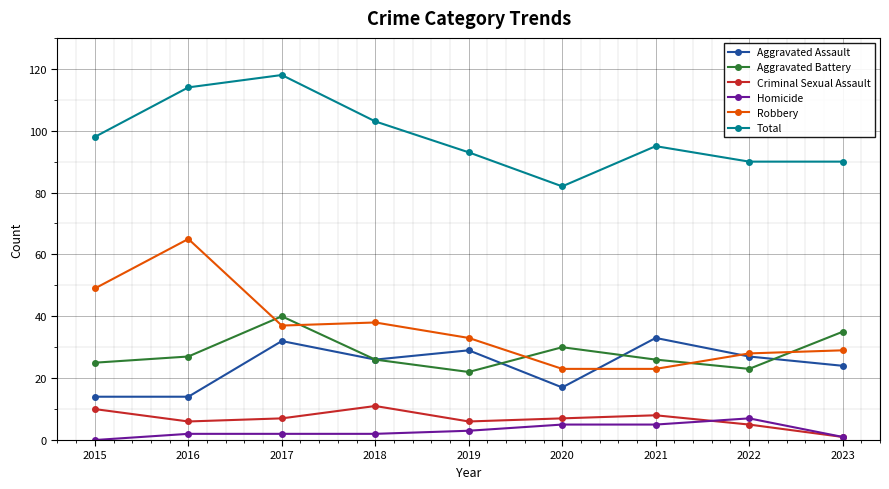

Which series has the widest spread of values?

Robbery